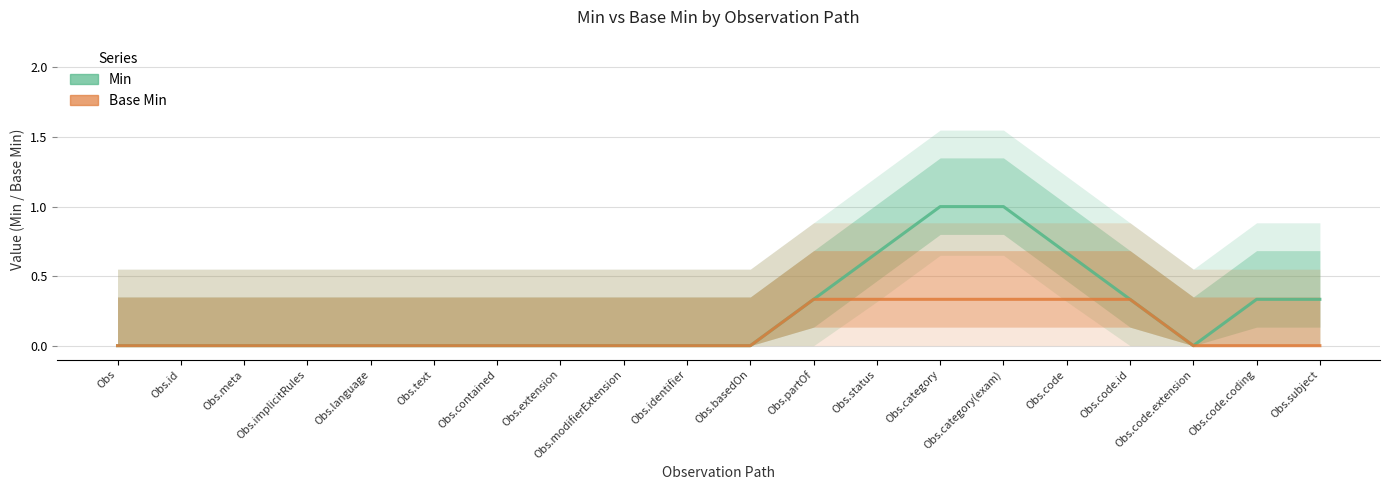

List the series in order of their overall mean, lowest first.

Base Min, Min